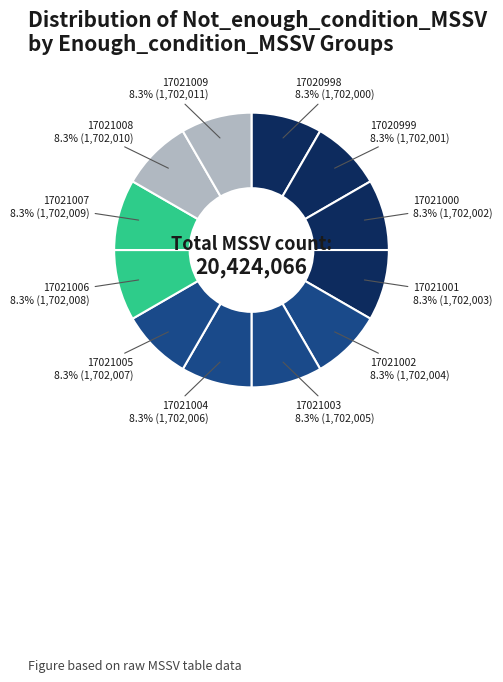

How many slices are in this pie chart?

12